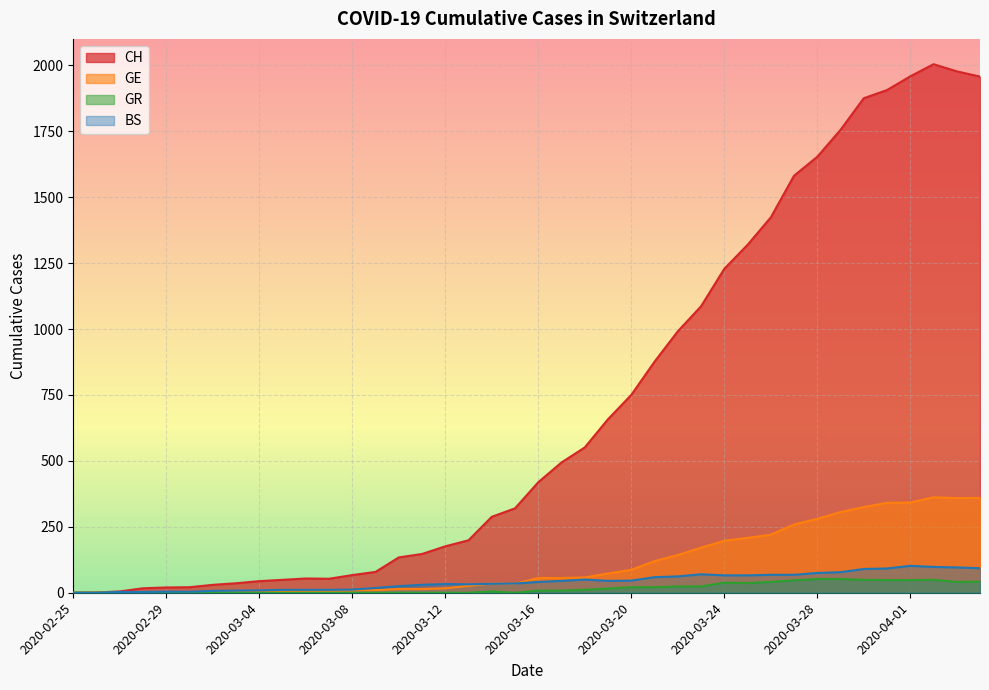

Which series has the largest total across all categories?

CH